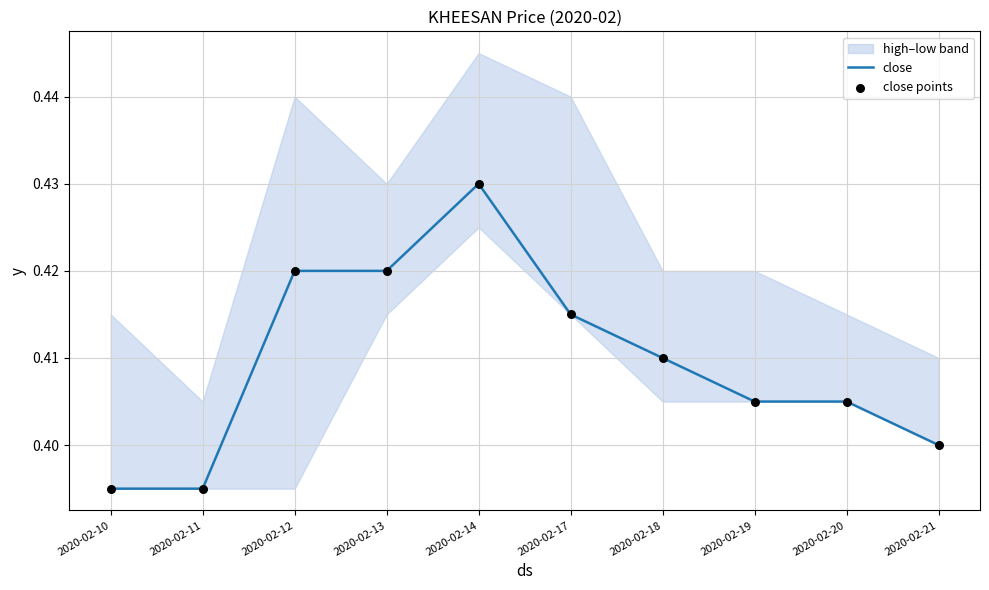

Which series has the largest total across all categories?

close